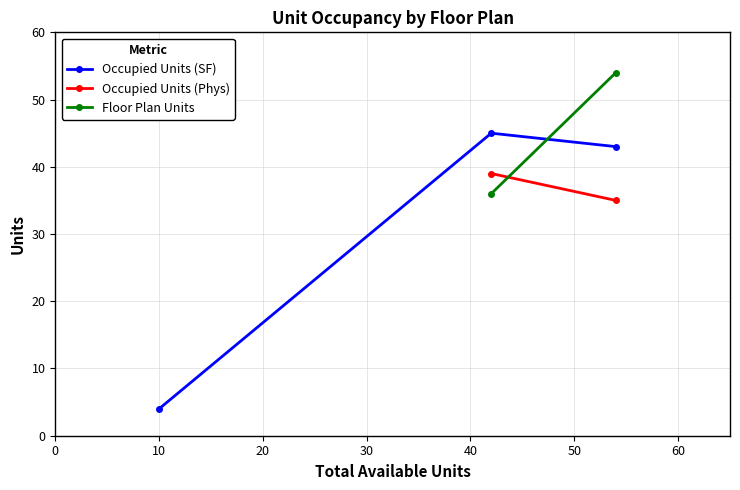

The value at 2 is 26. True or false?

False